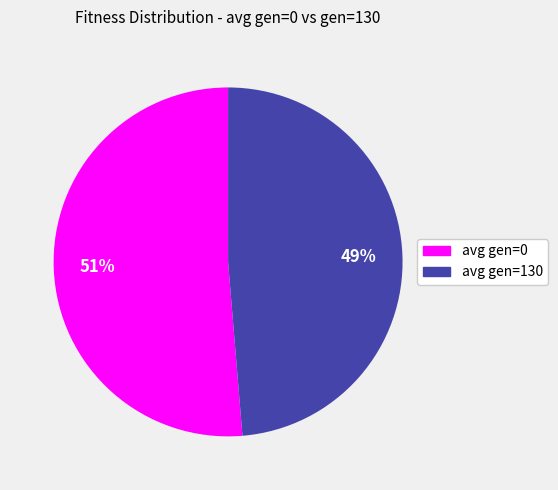

To the nearest percent, what portion does avg gen=130 represent?

49%